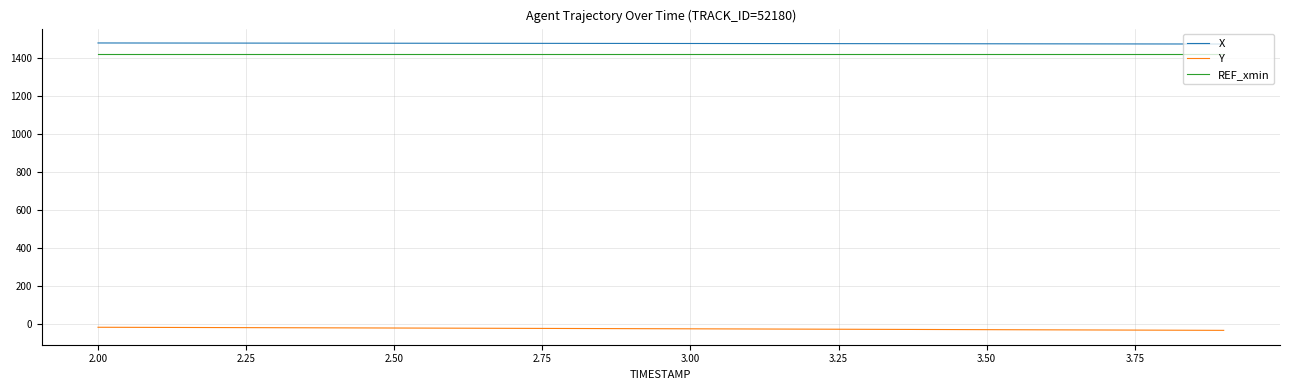

True or false: X and REF_xmin intersect in this chart.

False